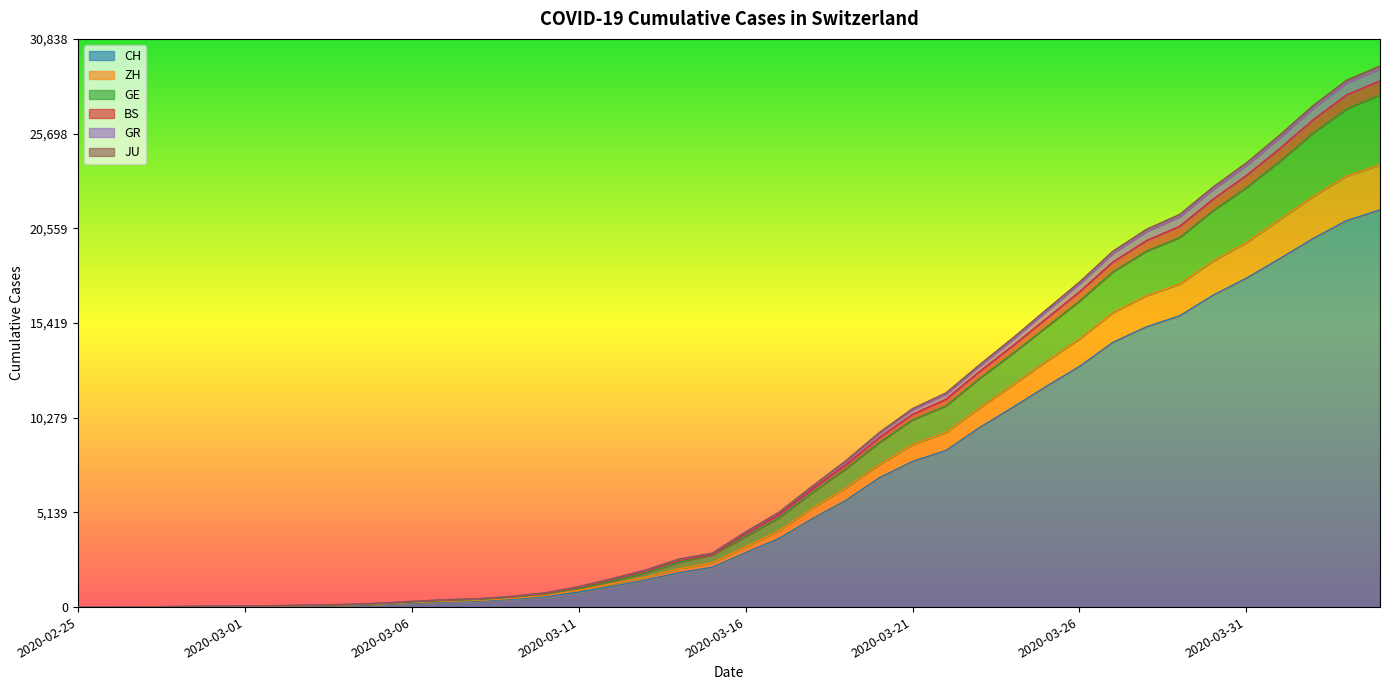

At which category is the sum across all series the highest?

2020-04-04